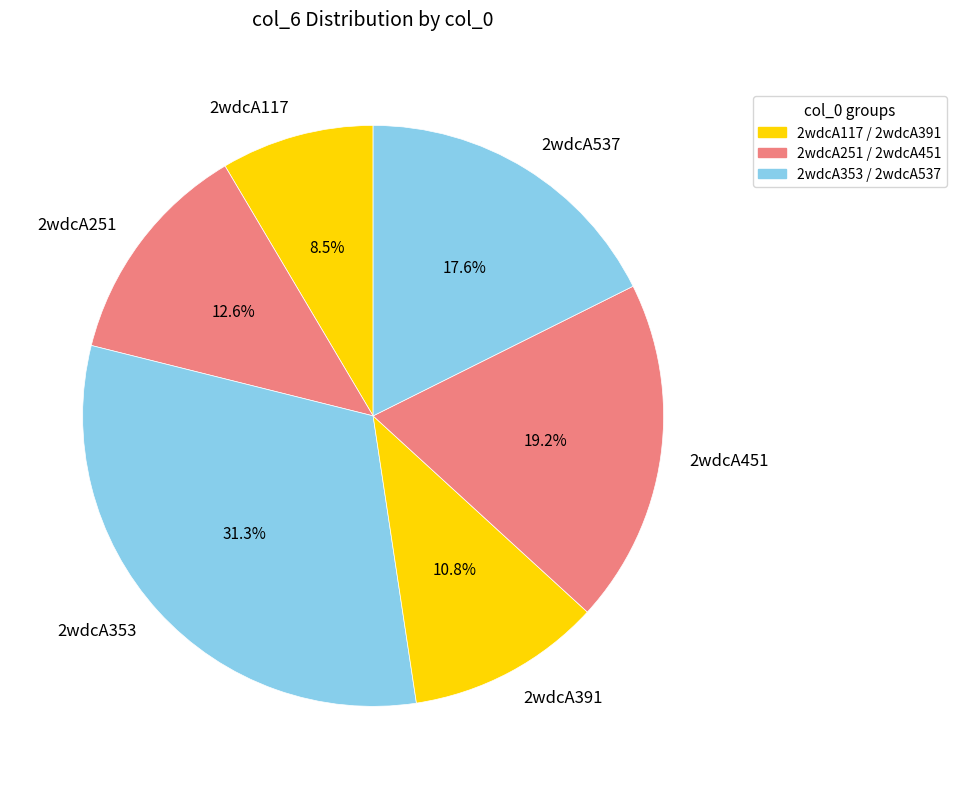

The 2wdcA391 slice represents 11% of the pie. True or false?

True